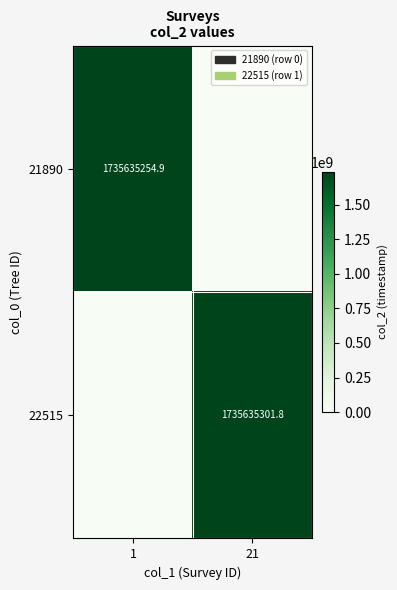

The value of 21890 at 1 is 2704176940.4. True or false?

False